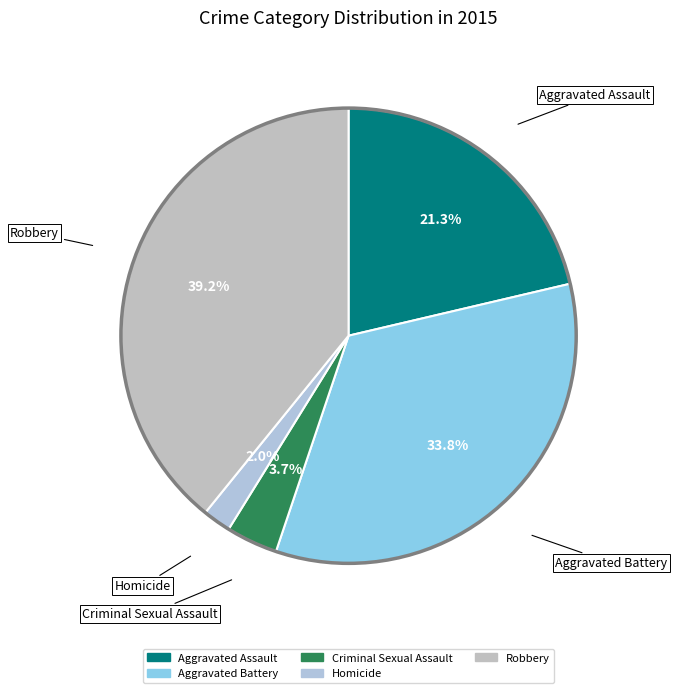

Do Homicide and Aggravated Assault together represent more than half of the pie?

No